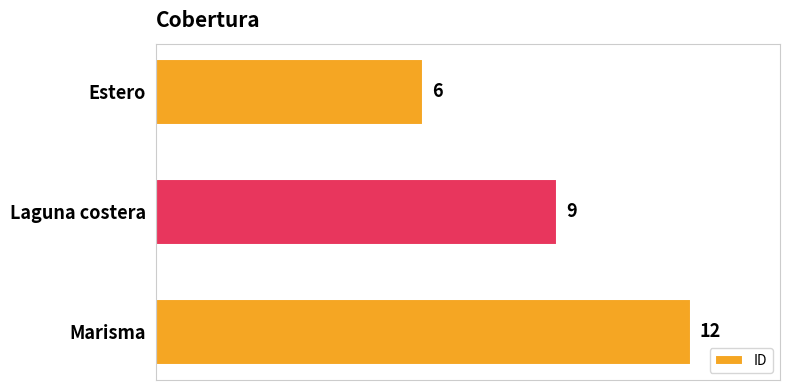

List the labels in order of value, smallest first.

Estero, Laguna costera, Marisma